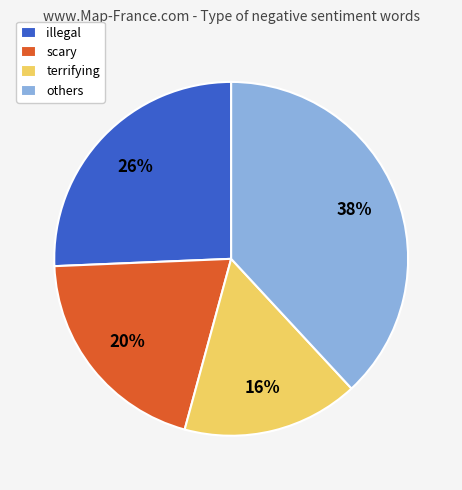

Is the sum of illegal and others greater than half?

Yes